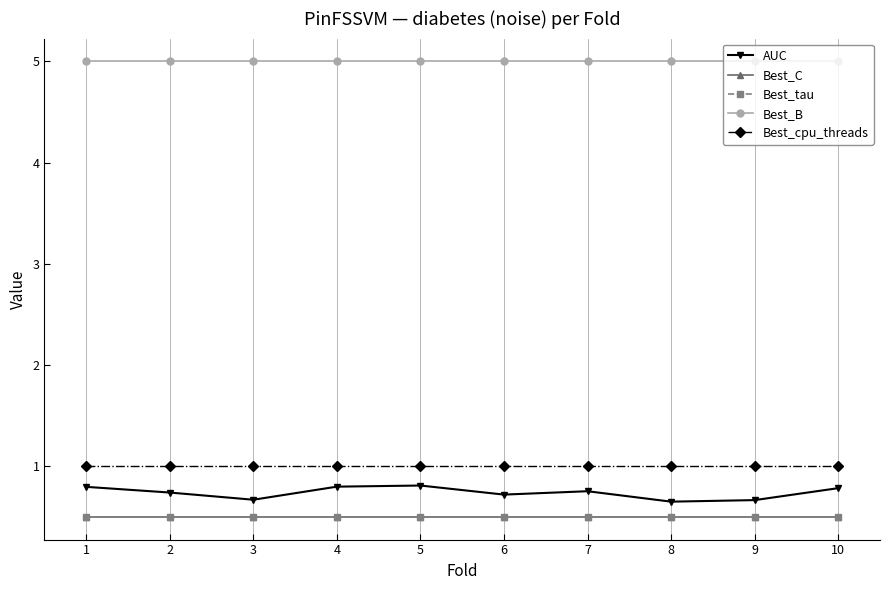

Reading left to right, transcribe all the data shown in this chart.

AUC: 0.8	0.7	0.7	0.8	0.8	0.7	0.8	0.6	0.7	0.8
Best_C: 0.5	0.5	0.5	0.5	0.5	0.5	0.5	0.5	0.5	0.5
Best_tau: 0.5	0.5	0.5	0.5	0.5	0.5	0.5	0.5	0.5	0.5
Best_B: 5.0	5.0	5.0	5.0	5.0	5.0	5.0	5.0	5.0	5.0
Best_cpu_threads: 1.0	1.0	1.0	1.0	1.0	1.0	1.0	1.0	1.0	1.0